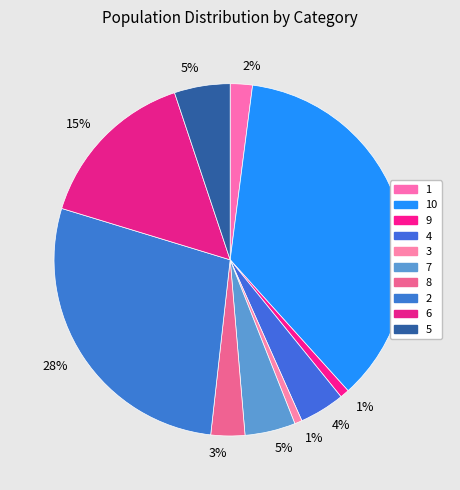

Does any single category account for the majority?

No